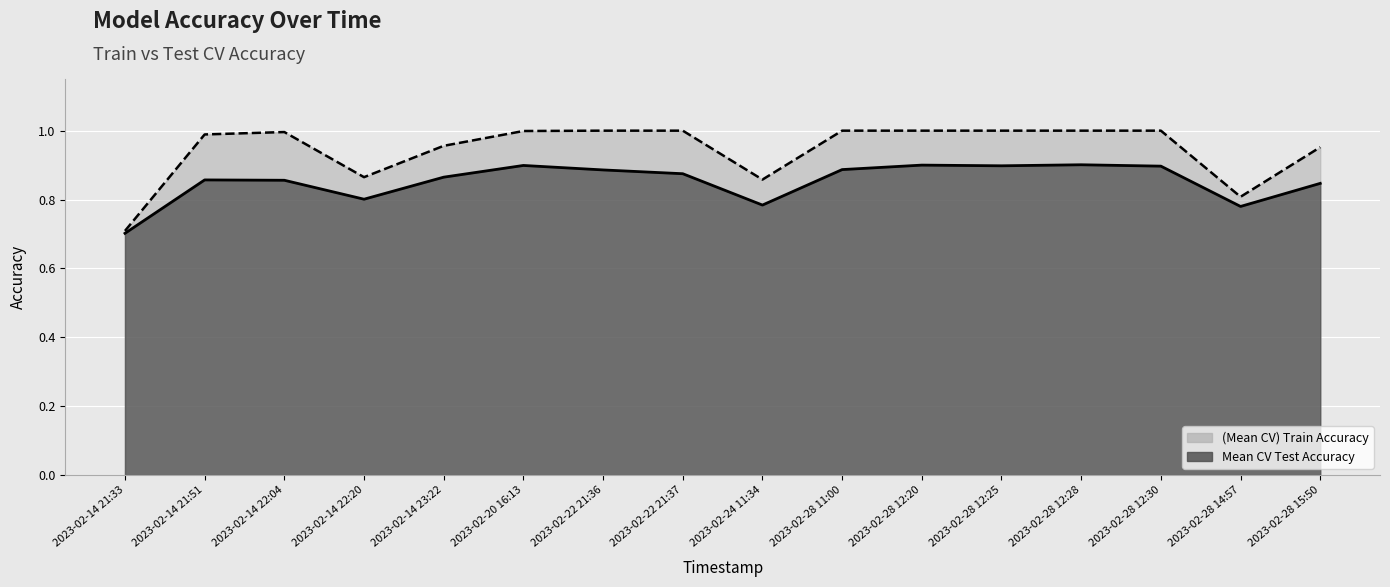

The value of Mean CV Test Accuracy at 2023-02-28 14:57 is 0.8. True or false?

True